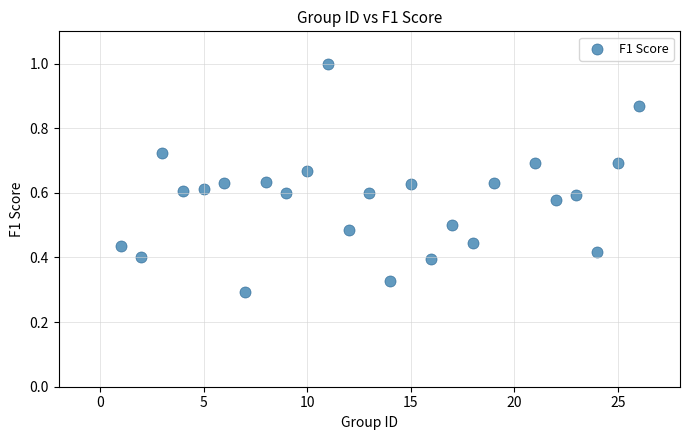

What is the range of X values (max minus min)?

25.0